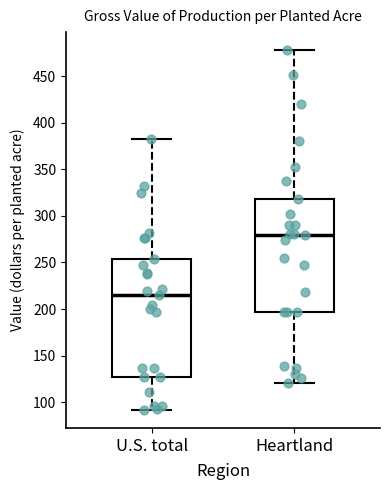

Where does the upper whisker of the box for Heartland end on the y-axis? The values are not printed on the chart, so give them approximately, as read against the axis.

480